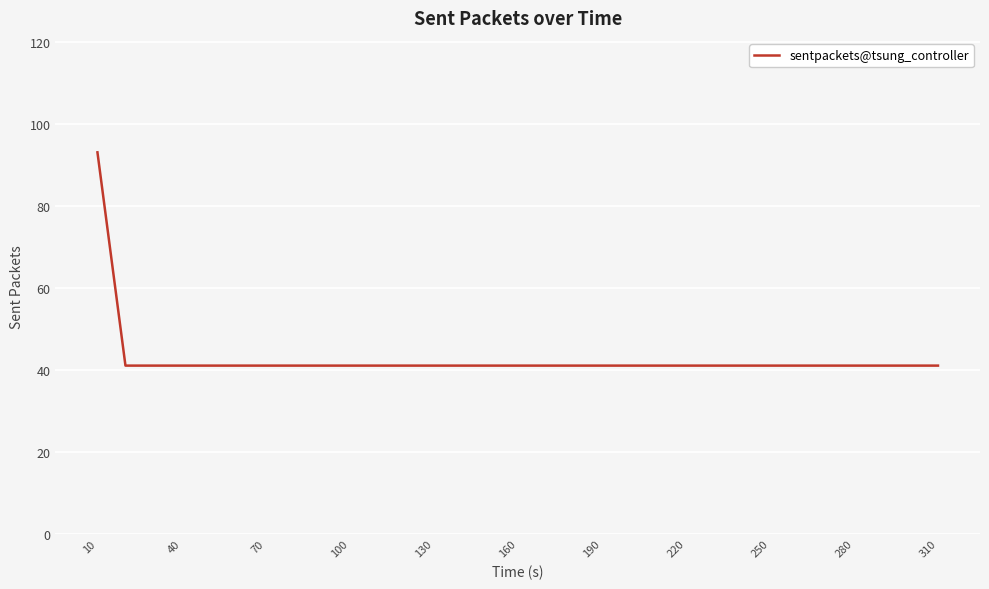

What is the greatest value displayed?

93